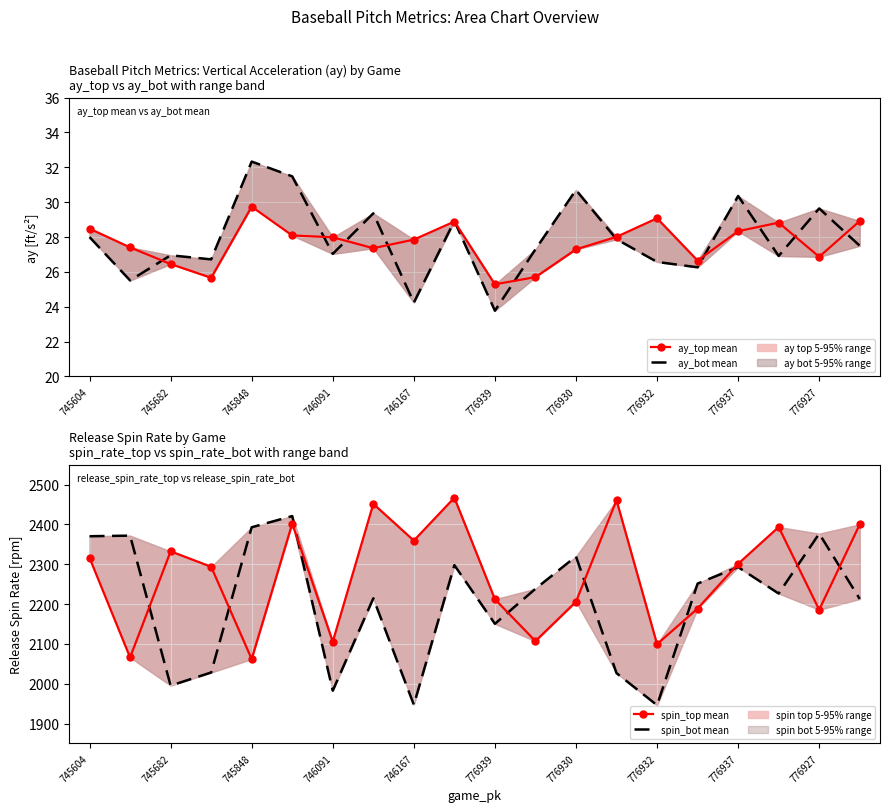

True or false: release_spin_rate_bot mean and ay_bot mean intersect in this chart.

False